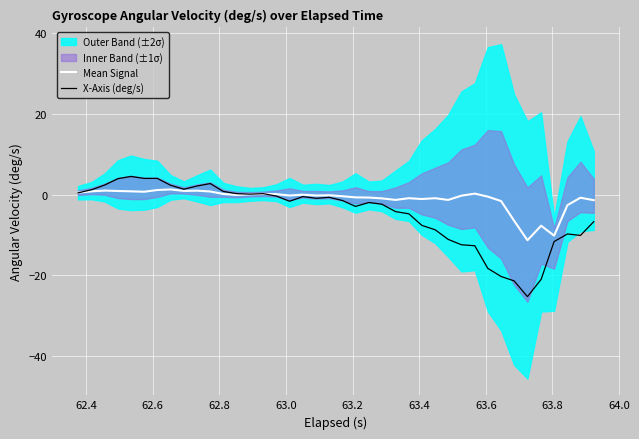

Is this an area chart (filled region under the line)?

No